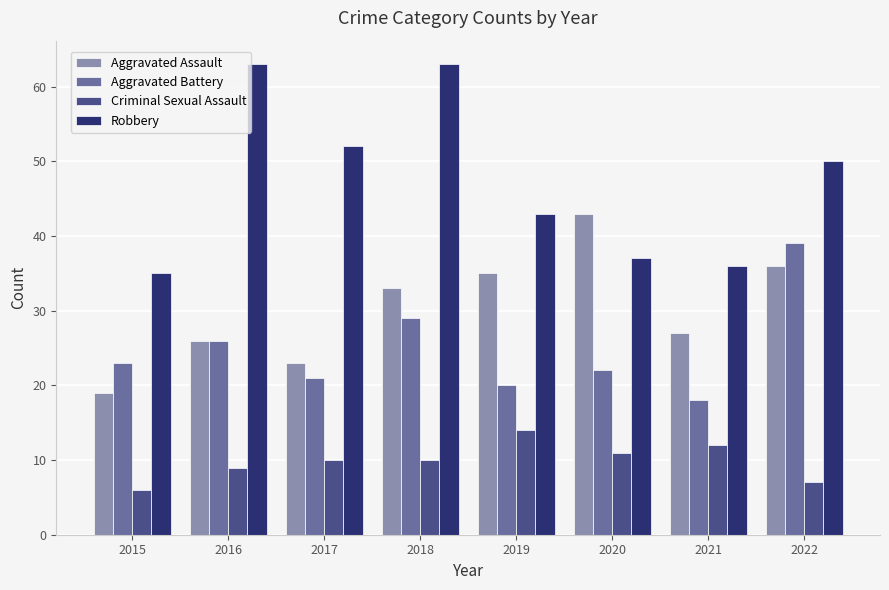

Reading left to right, extract all data points from this chart.

Aggravated Assault: 19	26	23	33	35	43	27	36
Aggravated Battery: 23	26	21	29	20	22	18	39
Criminal Sexual Assault: 6	9	10	10	14	11	12	7
Robbery: 35	63	52	63	43	37	36	50